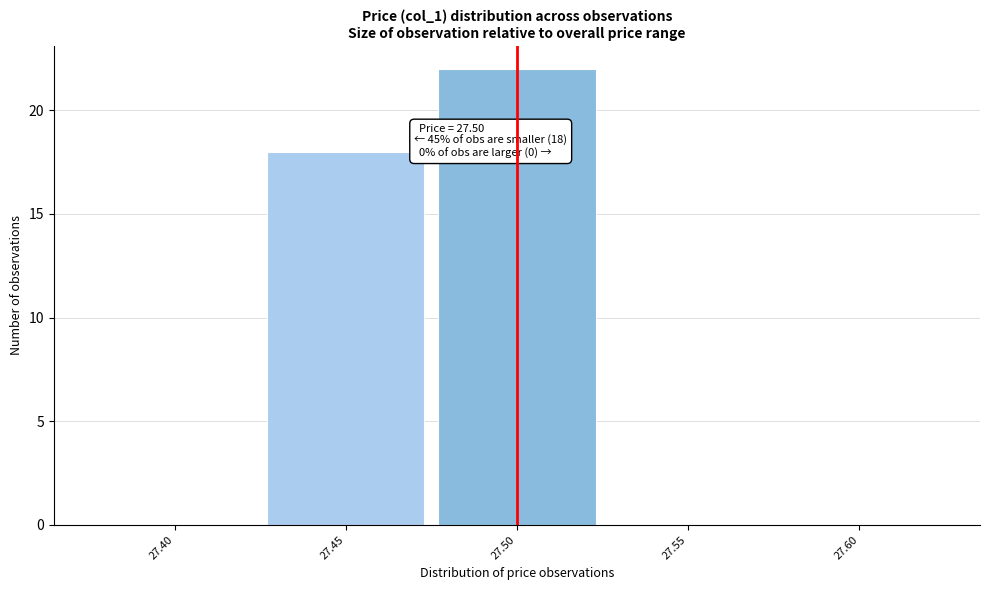

Which range on the x-axis has the tallest bar?

27.475 to 27.525